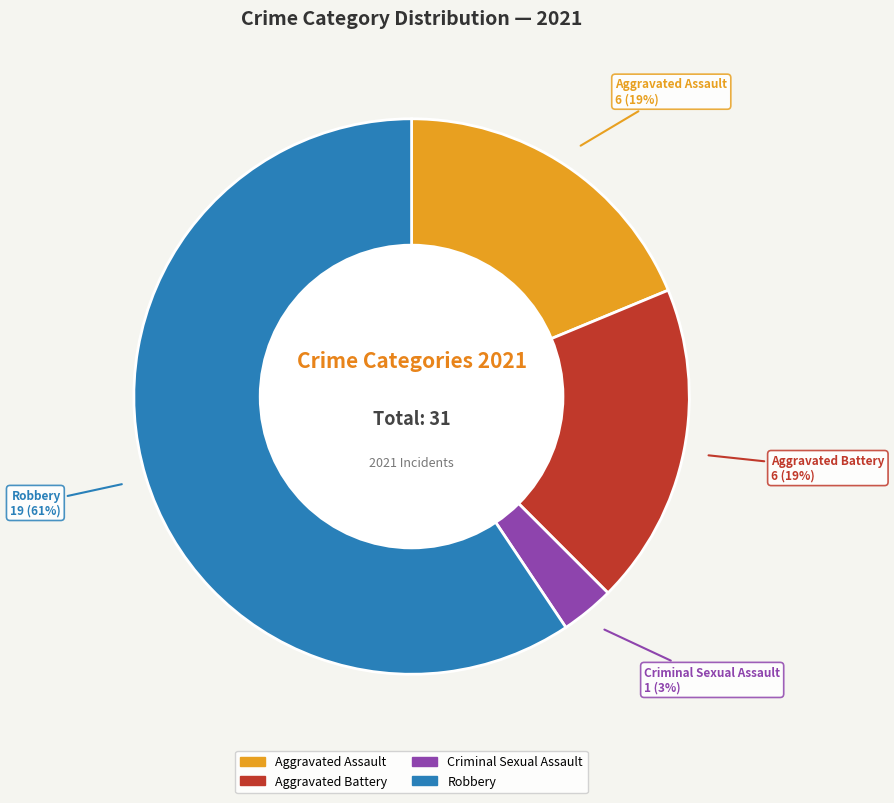

Approximately how many times larger is the value at Robbery compared to Criminal Sexual Assault?

19.0